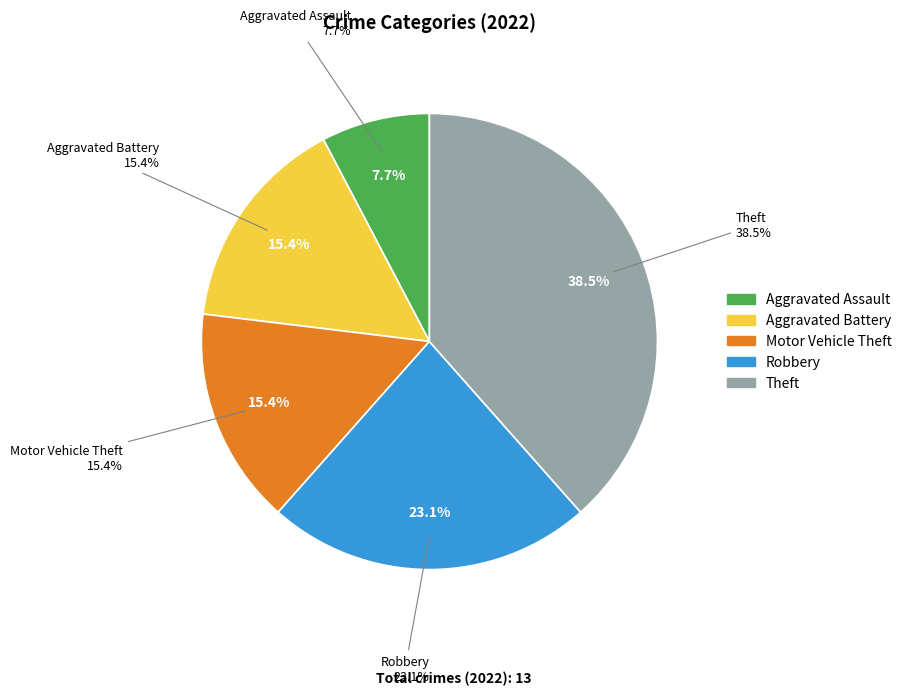

What percentage is the Robbery slice, to the nearest percent?

23%